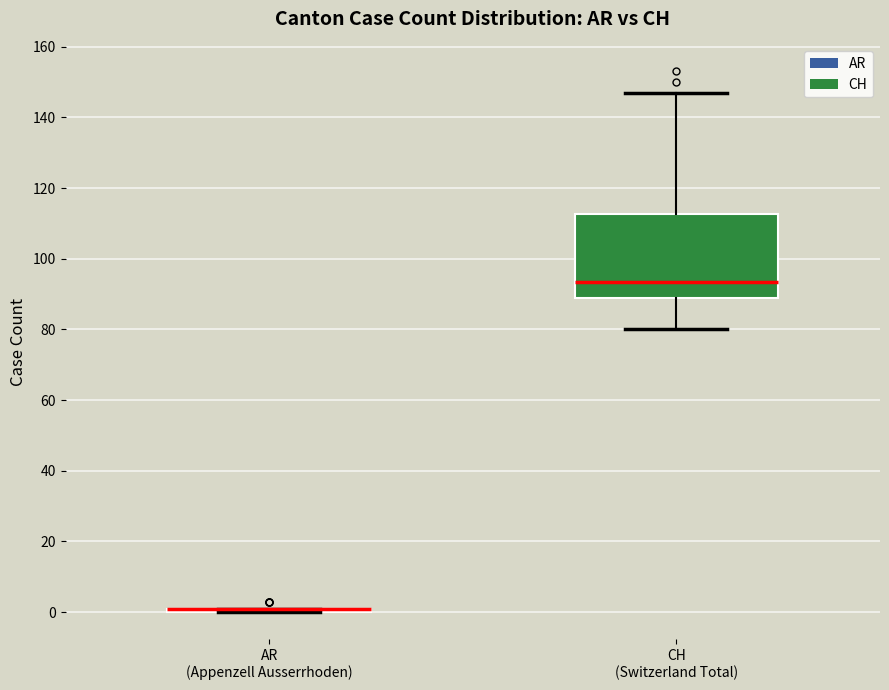

Reading left to right, transcribe this box plot: for each box, give where its median line is, the range the box spans, and where its two whiskers end, as read against the y-axis. The values are not printed on the chart, so give them approximately, as read against the axis.

AR (Appenzell Ausserrhoden): box collapsed to a line at 2, whiskers 0 to 2
CH (Switzerland Total): median 94, box 90 to 112, whiskers 80 to 148